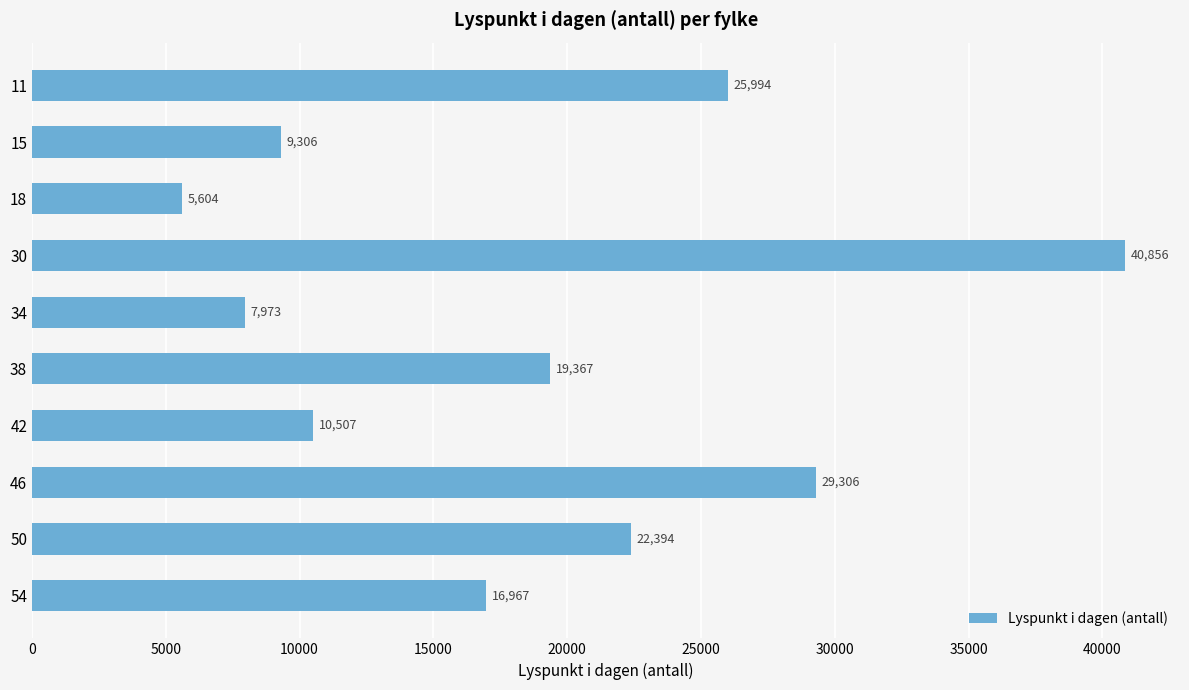

What is the difference between the second highest and minimum values?

23702